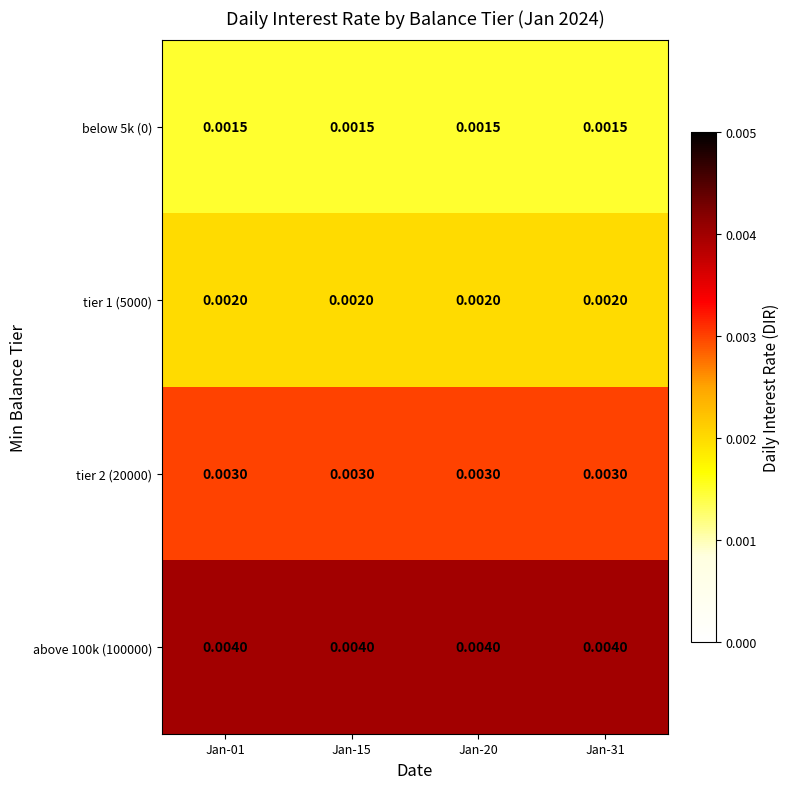

Is the value of tier 1 (5000) at Jan-20 greater than the value of below 5k (0) at Jan-15?

Yes